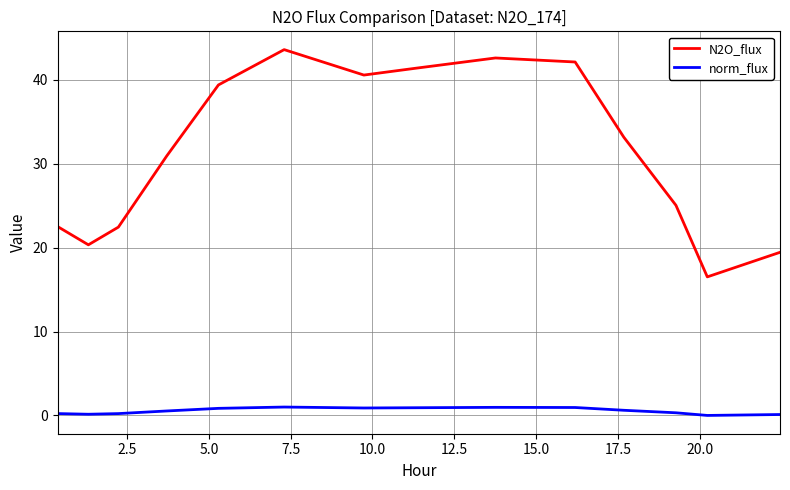

True or false: norm_flux and N2O_flux cross at least once.

False